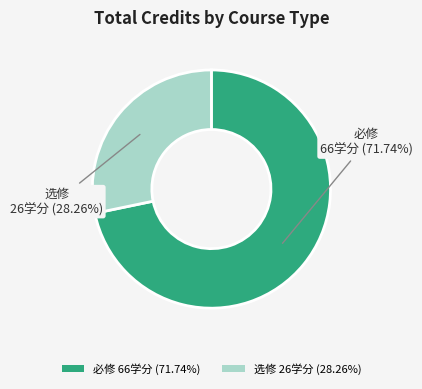

Do 选修 and 必修 together represent more than half of the pie?

Yes